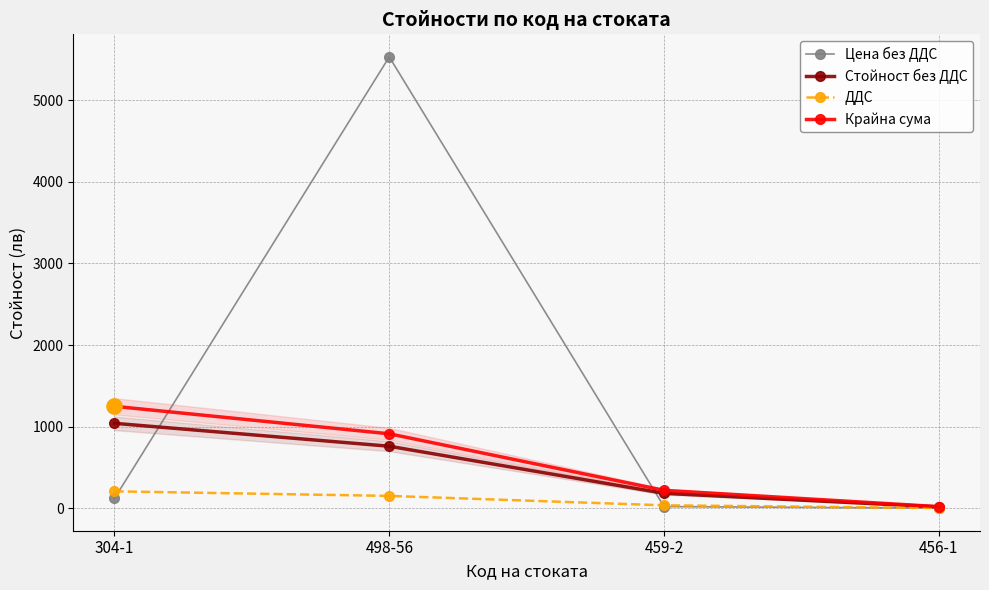

At how many categories does at least one series exceed 2379?

1